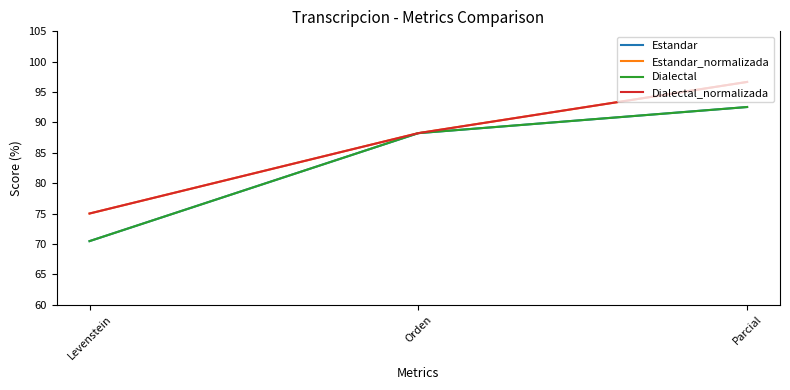

What is the difference between the Dialectal values at Levenstein and Parcial?

22.1